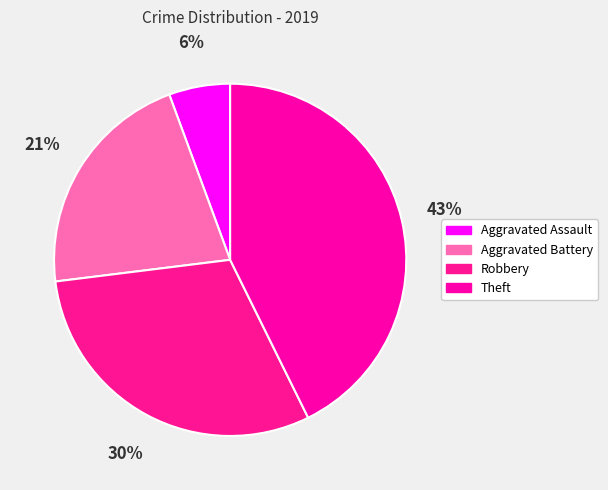

How many slices are in this pie chart?

4